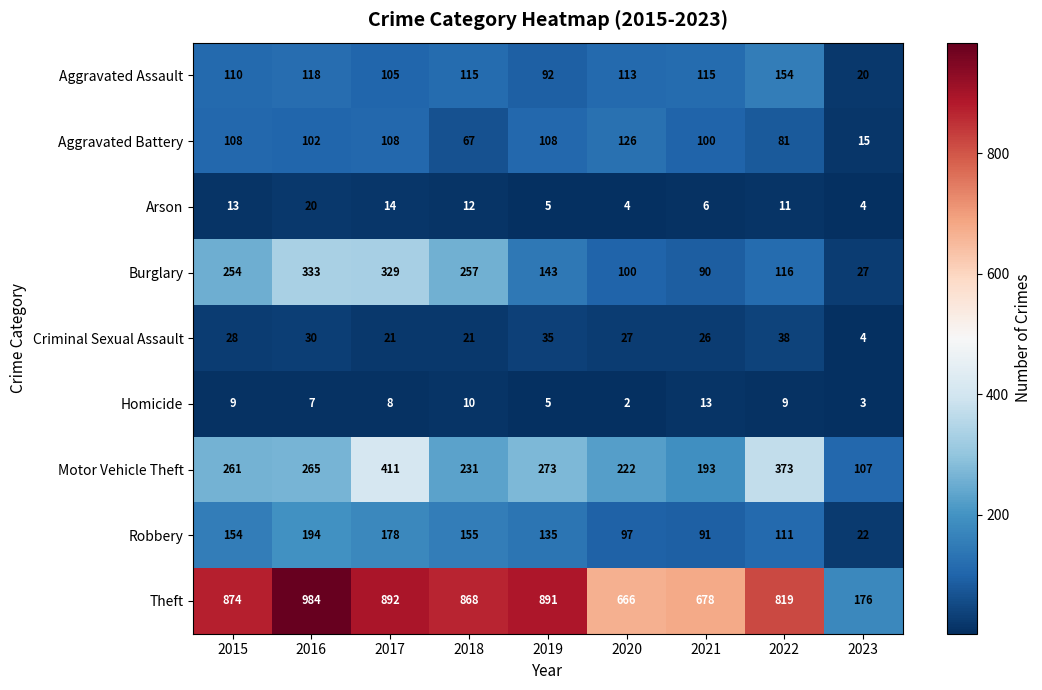

Which series has the largest range (max minus min)?

Theft